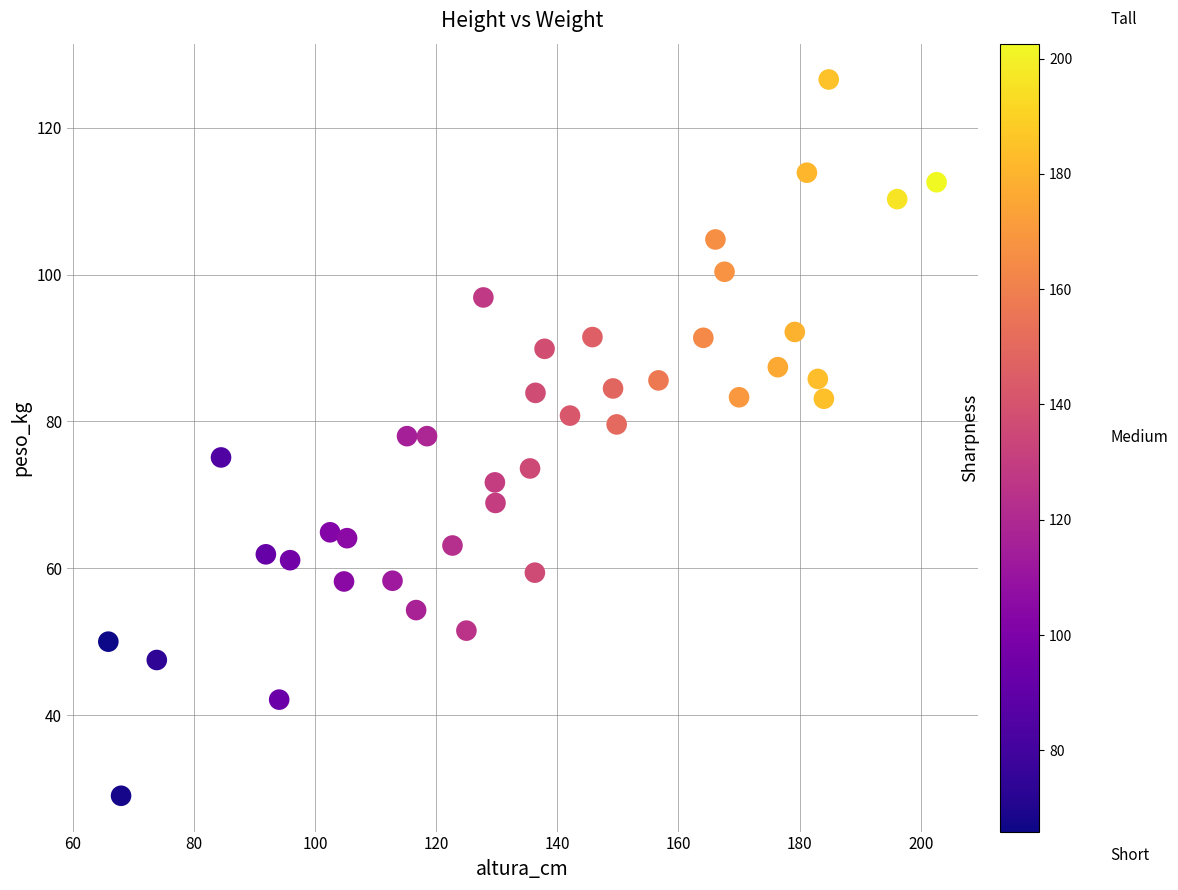

What is the range of X values (max minus min)?

136.7